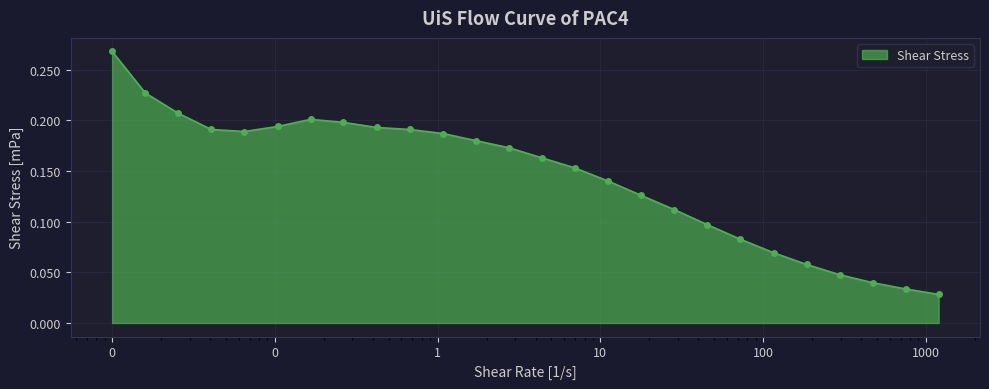

How many values are between 0 and 1?

26